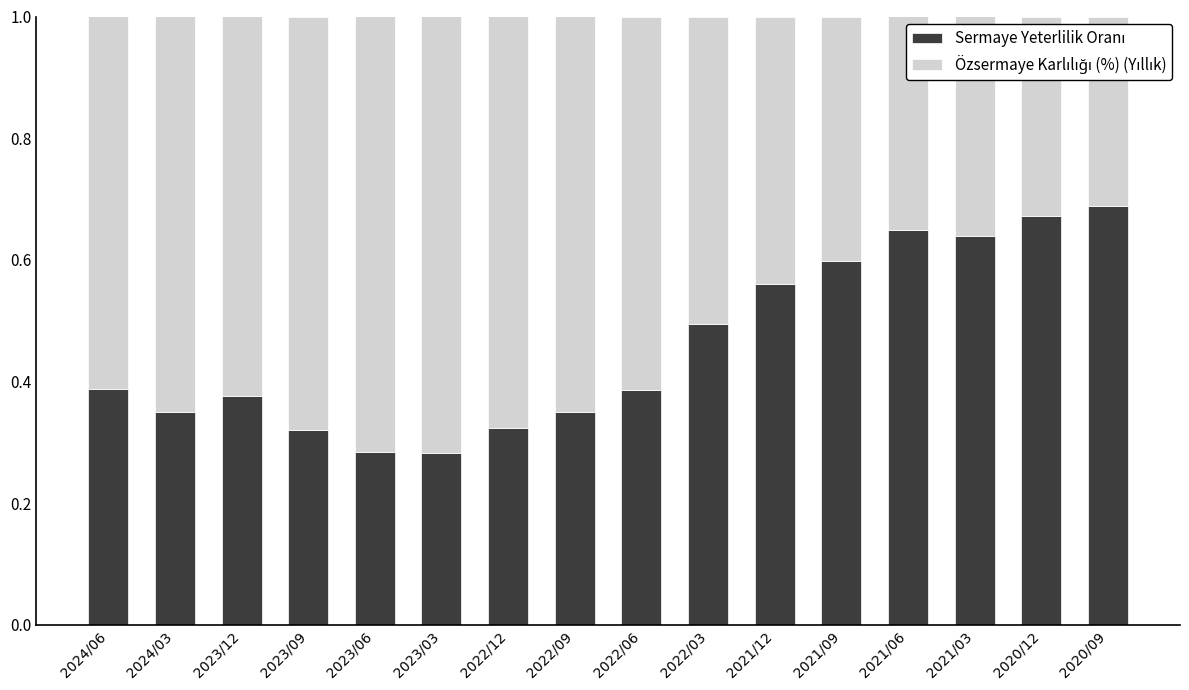

What is the total value across all series at 2023/12?

1.0